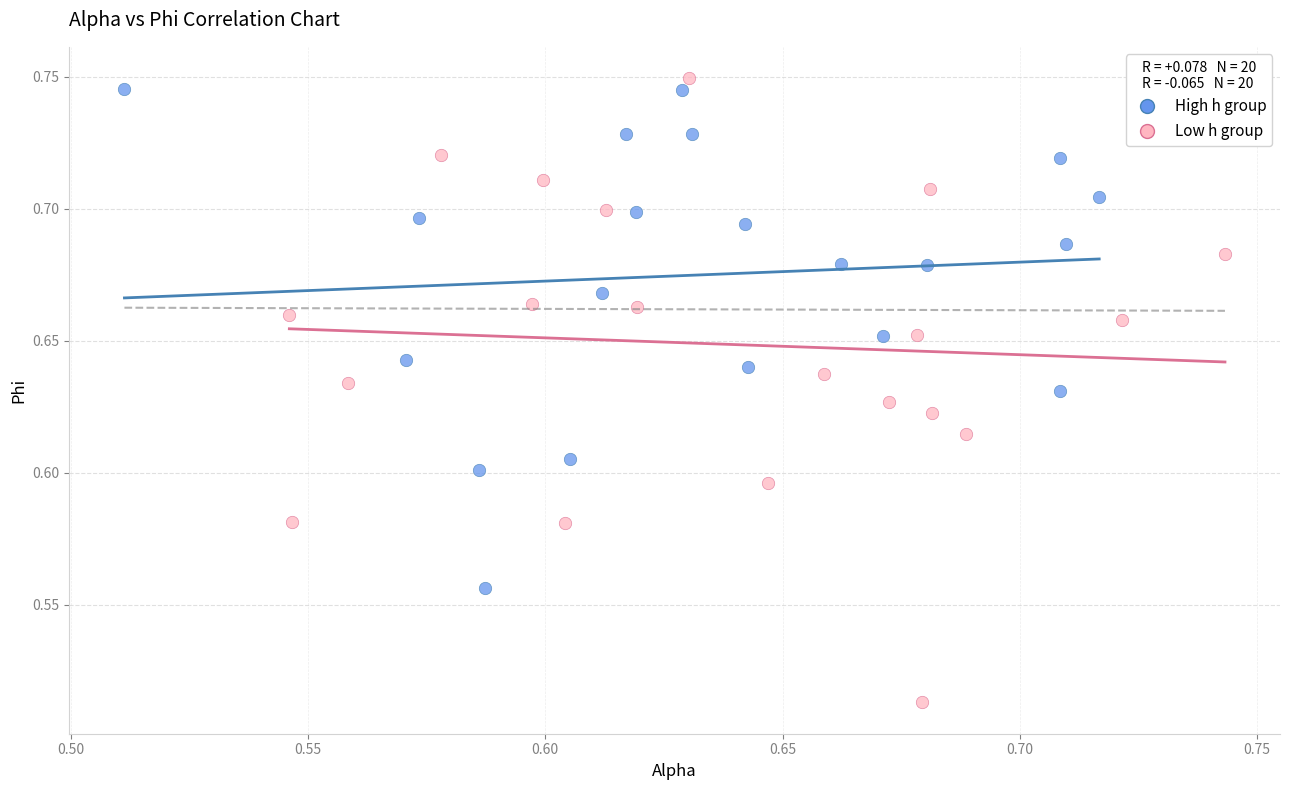

Which series contains the lowest Y value?

Low h group